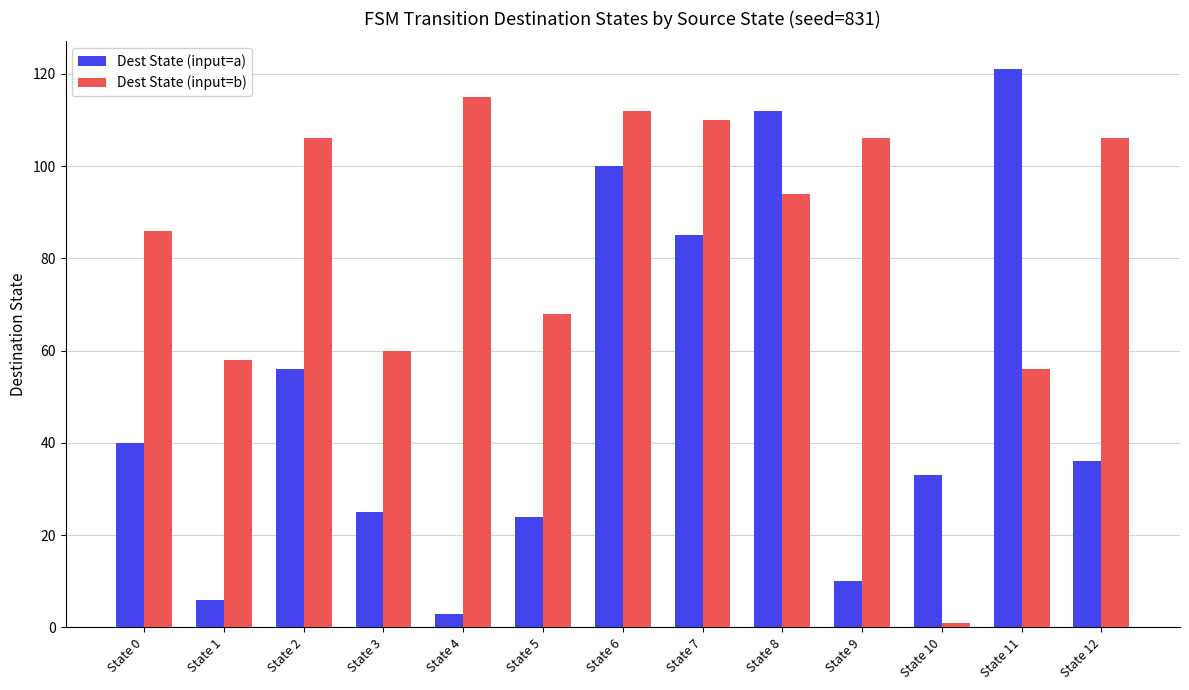

The value of Dest State (input=a) at State 10 is 45. True or false?

False